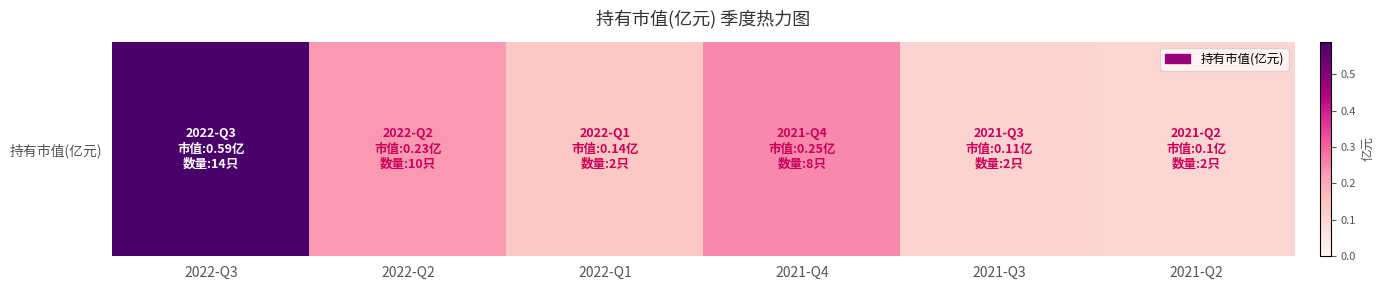

Which category has the lowest value across all series?

2021-Q2